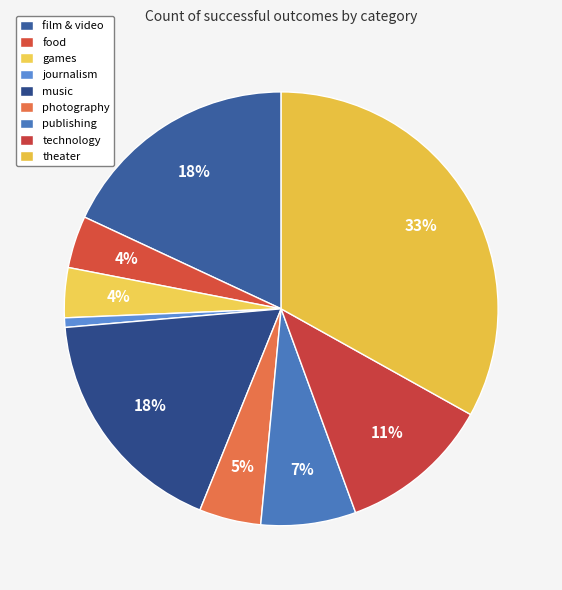

How many segments does this pie chart have?

9